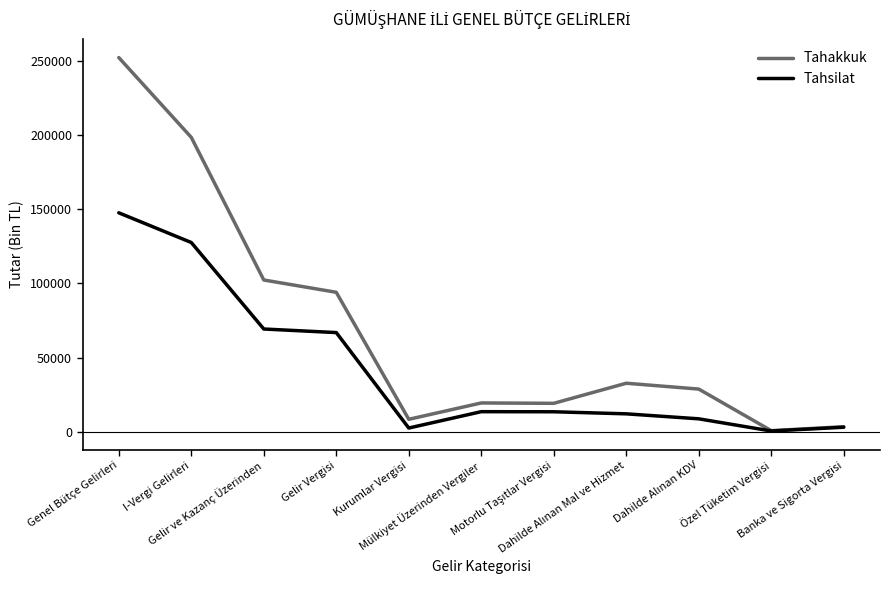

Is this an area chart (filled region under the line)?

No